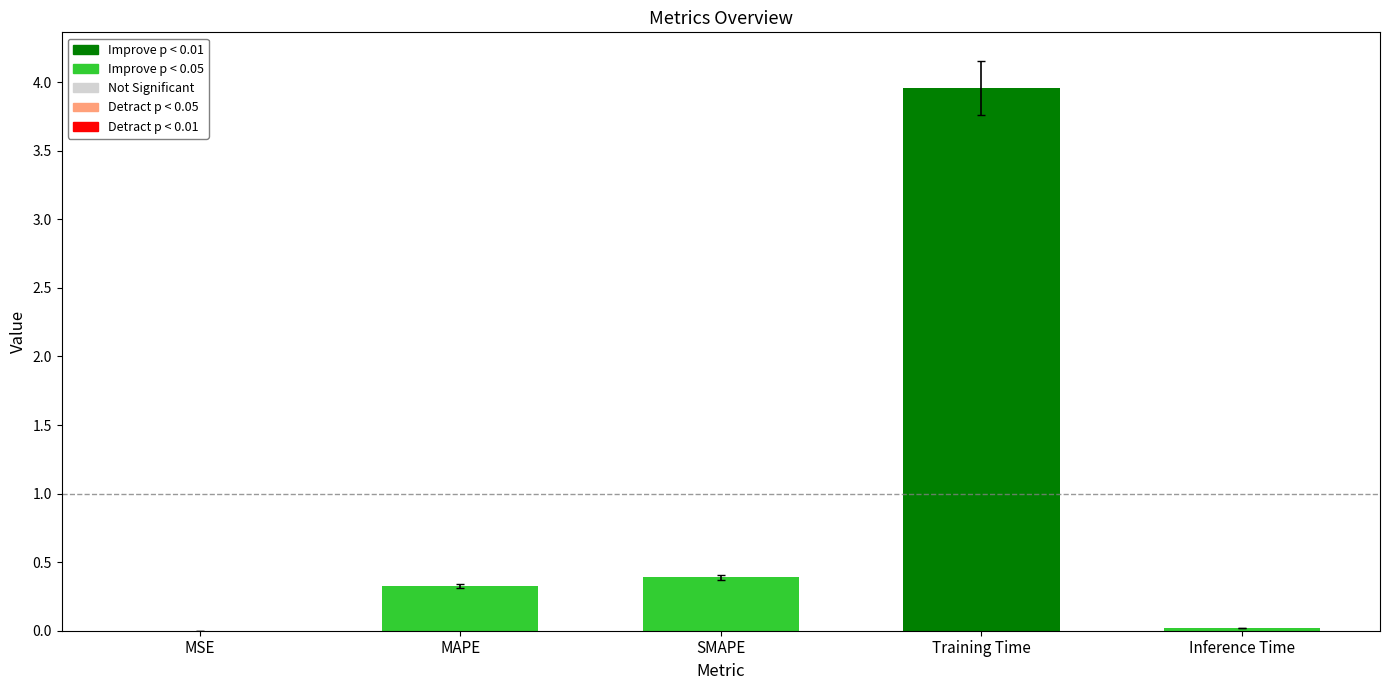

What is the maximum value shown in the chart?

4.0